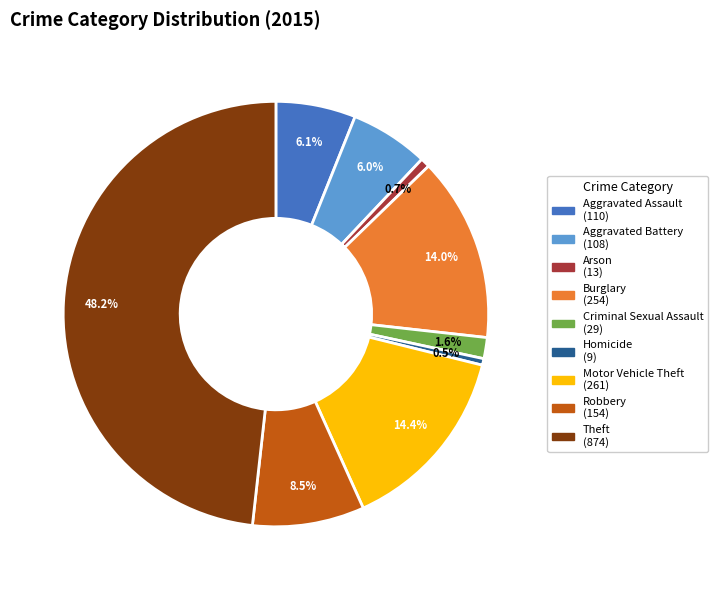

To the nearest percent, what is the average slice percentage?

11%